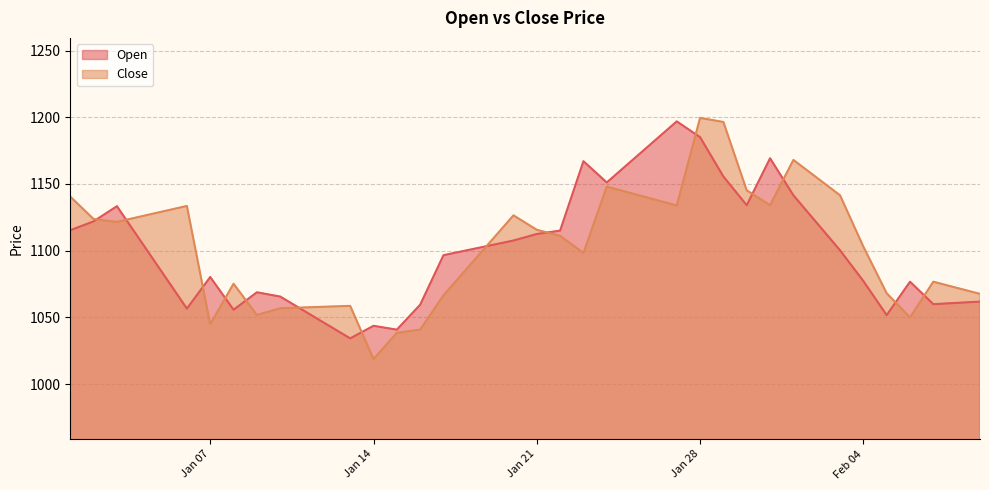

How many lines are shown in the chart?

2